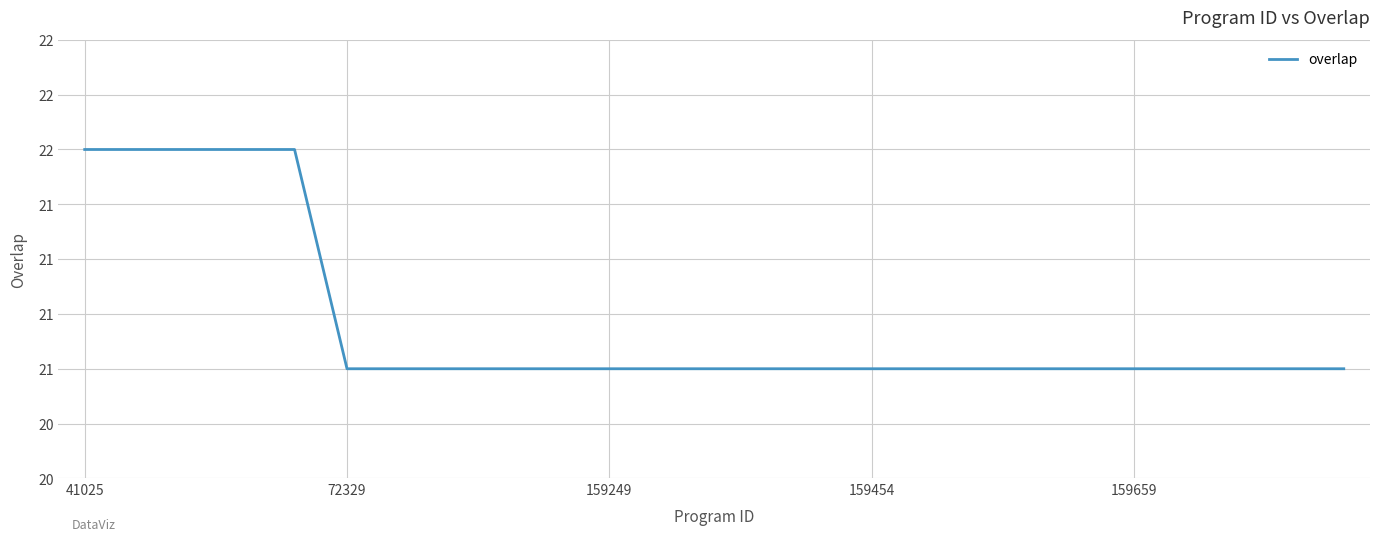

Does the chart display data point markers on the line(s)?

No